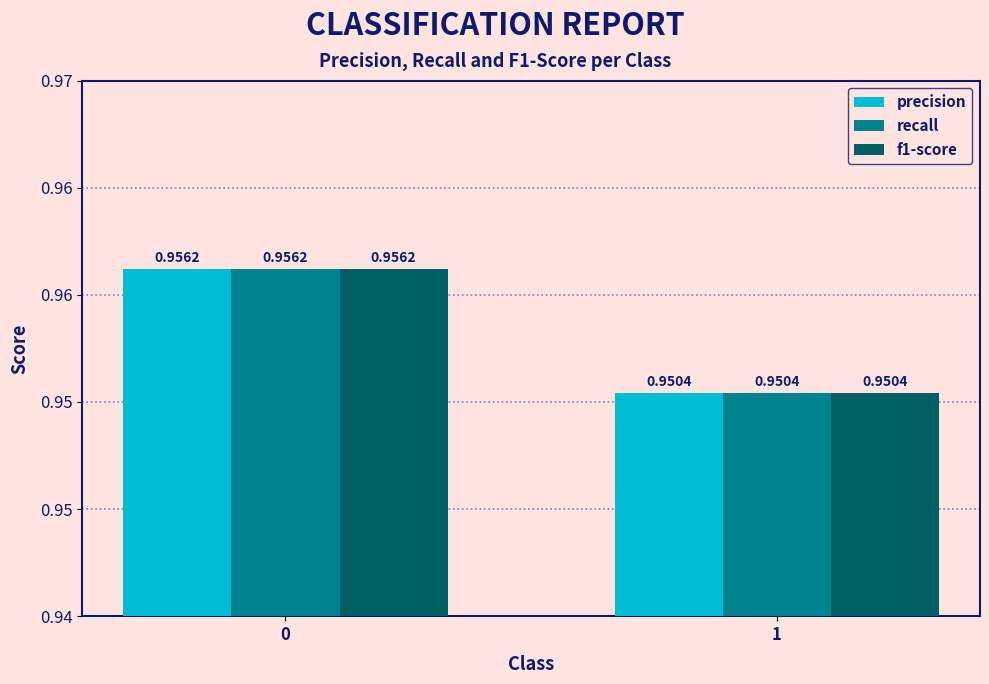

What are all the series names shown in the legend?

precision, recall, f1-score